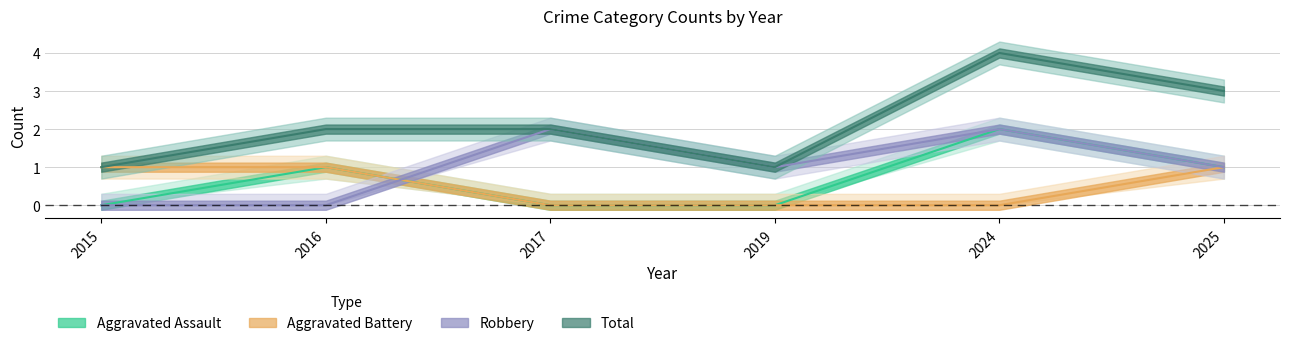

What is the average value of the Total series?

2